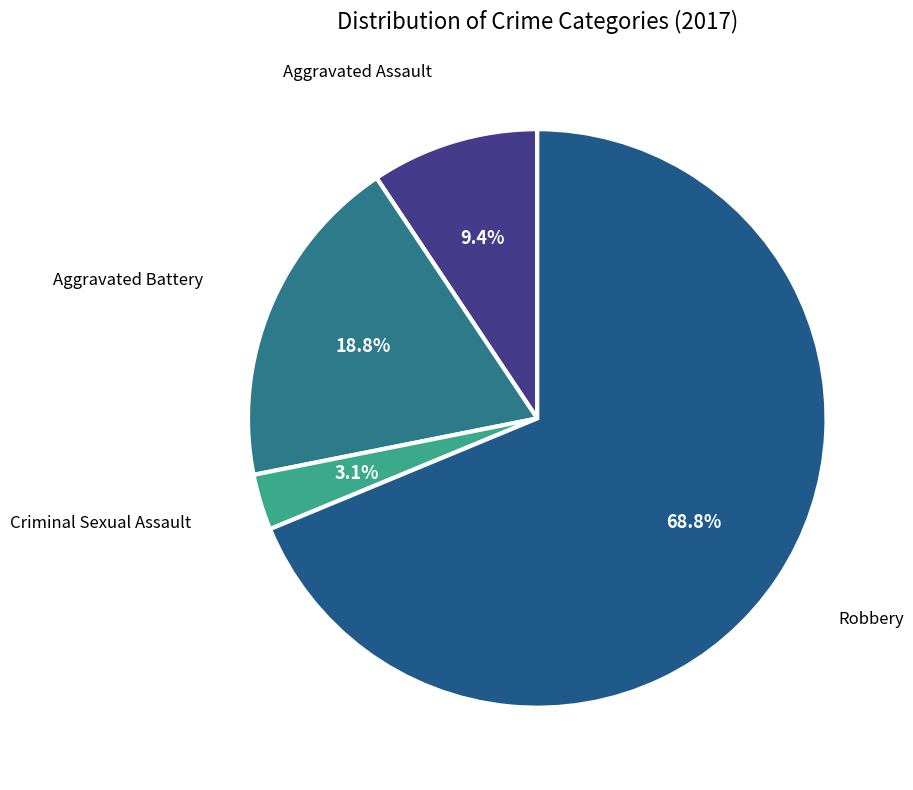

Which slice is the smallest?

Criminal Sexual Assault